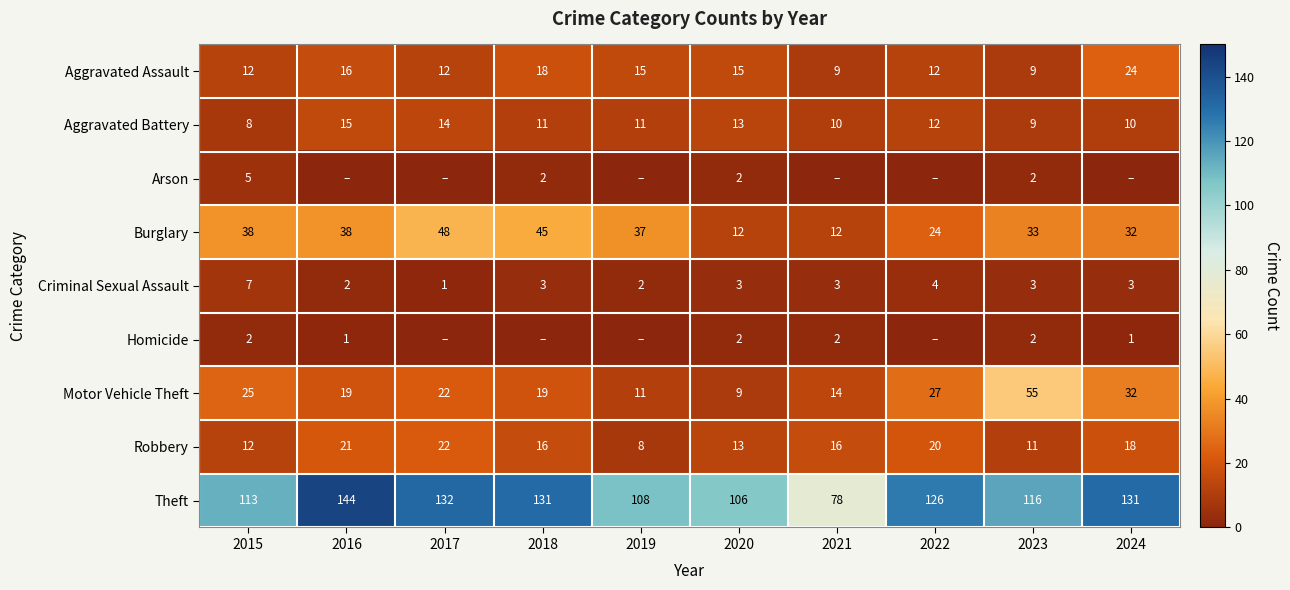

What is the sum of all Criminal Sexual Assault values?

31